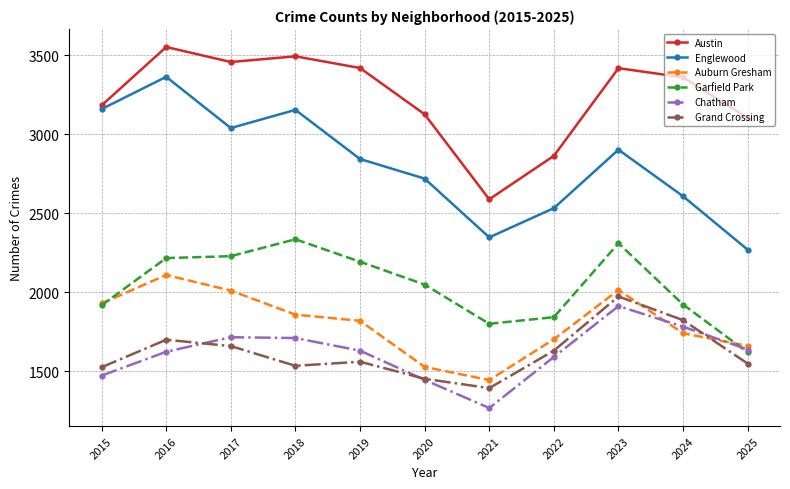

At which label does Englewood first exceed 2843?

2015